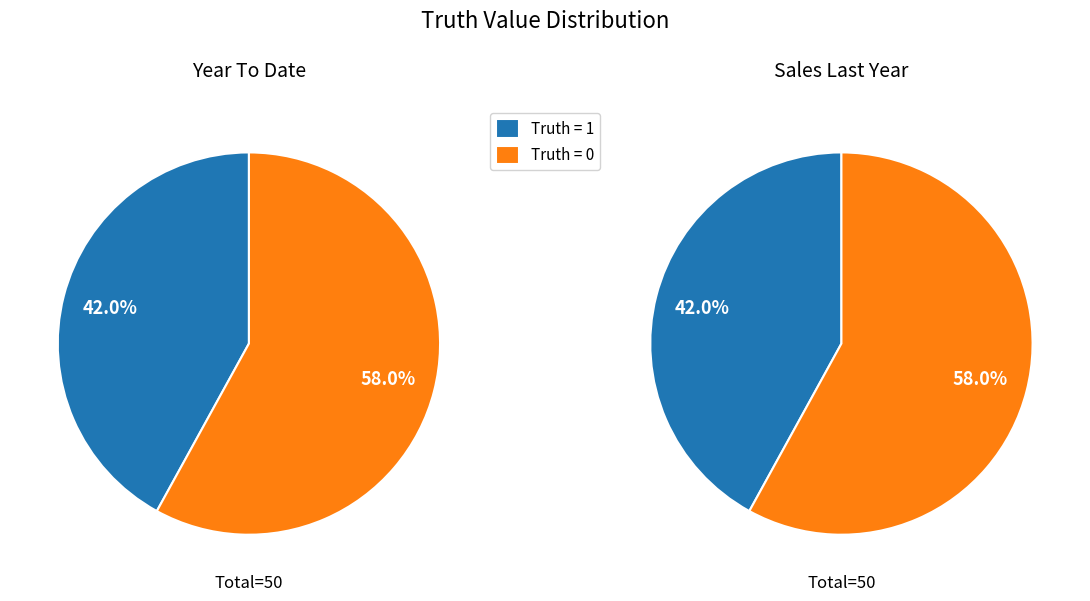

What is the total percentage of Truth = 0 and Truth = 1?

100.0%